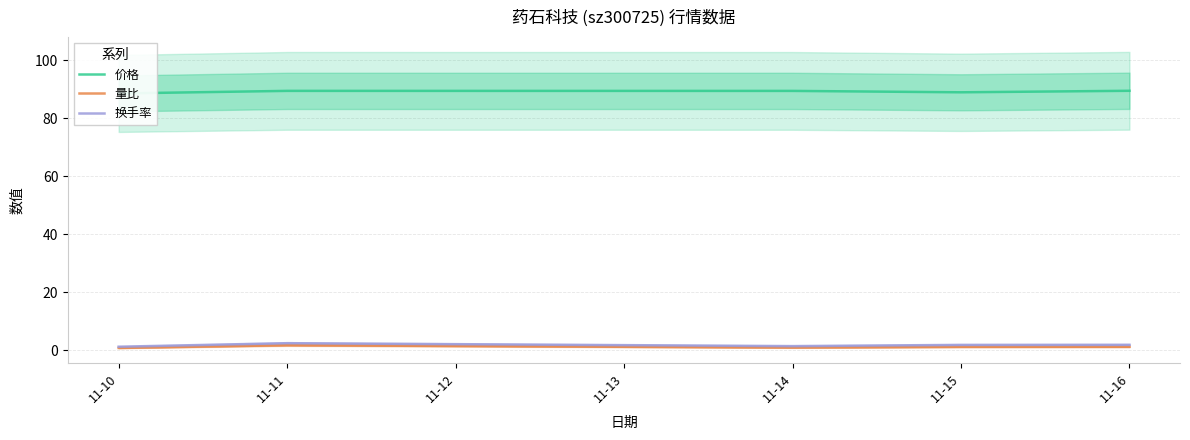

True or false: 量比 and 价格 intersect in this chart.

False